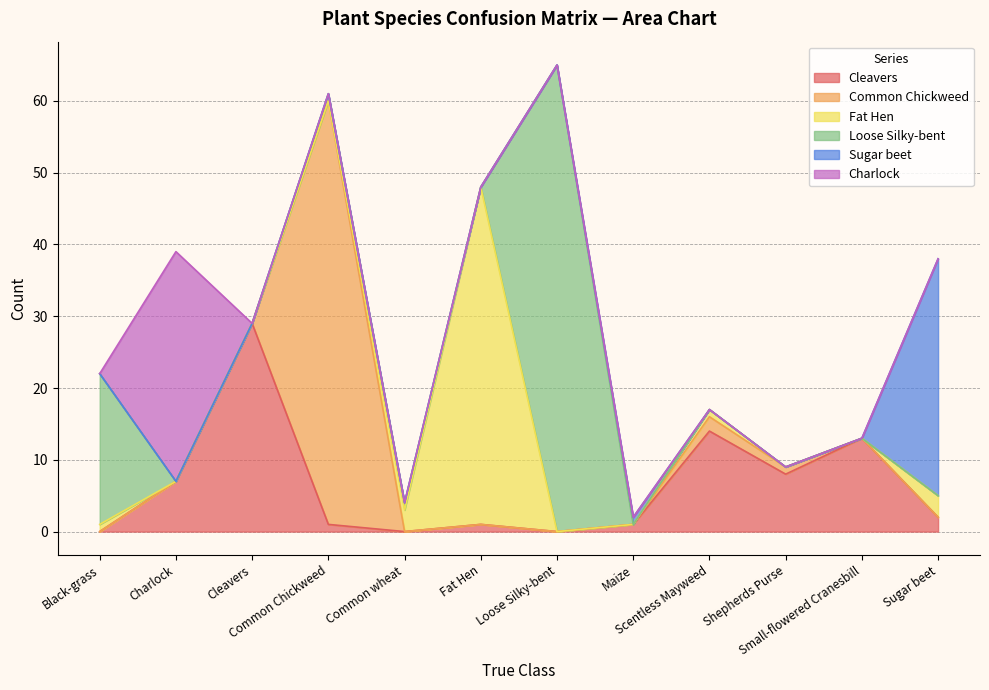

What is the sum of the Fat Hen values at Shepherds Purse and Scentless Mayweed?

1